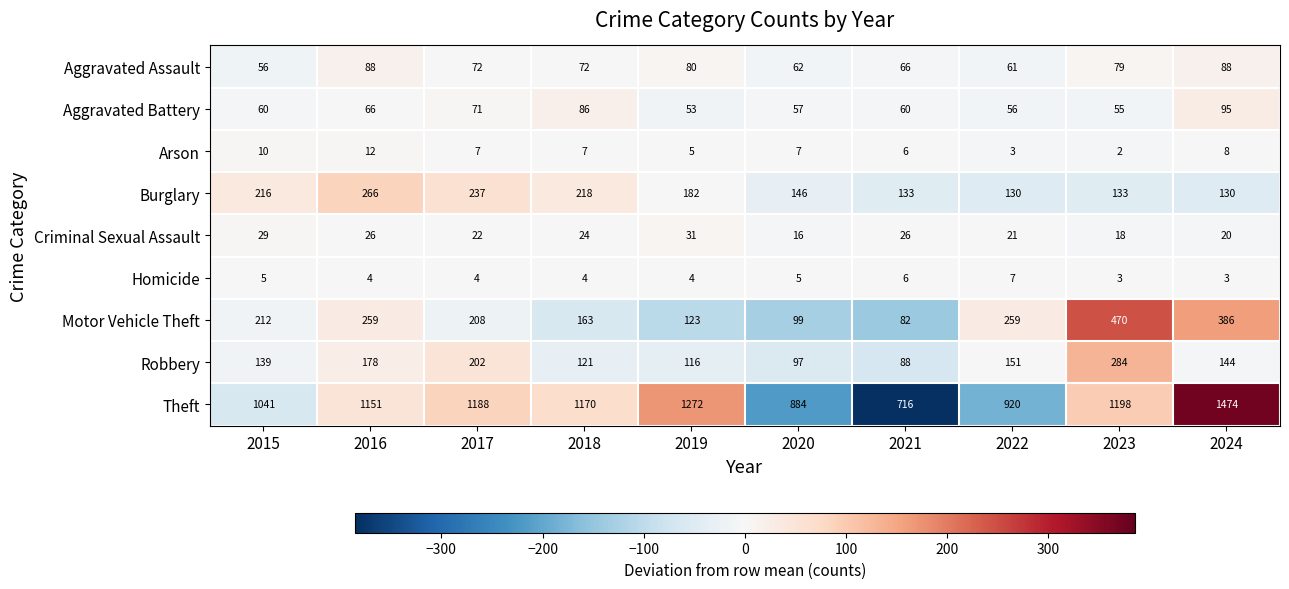

The Robbery series shows 69 at 2022. True or false?

False